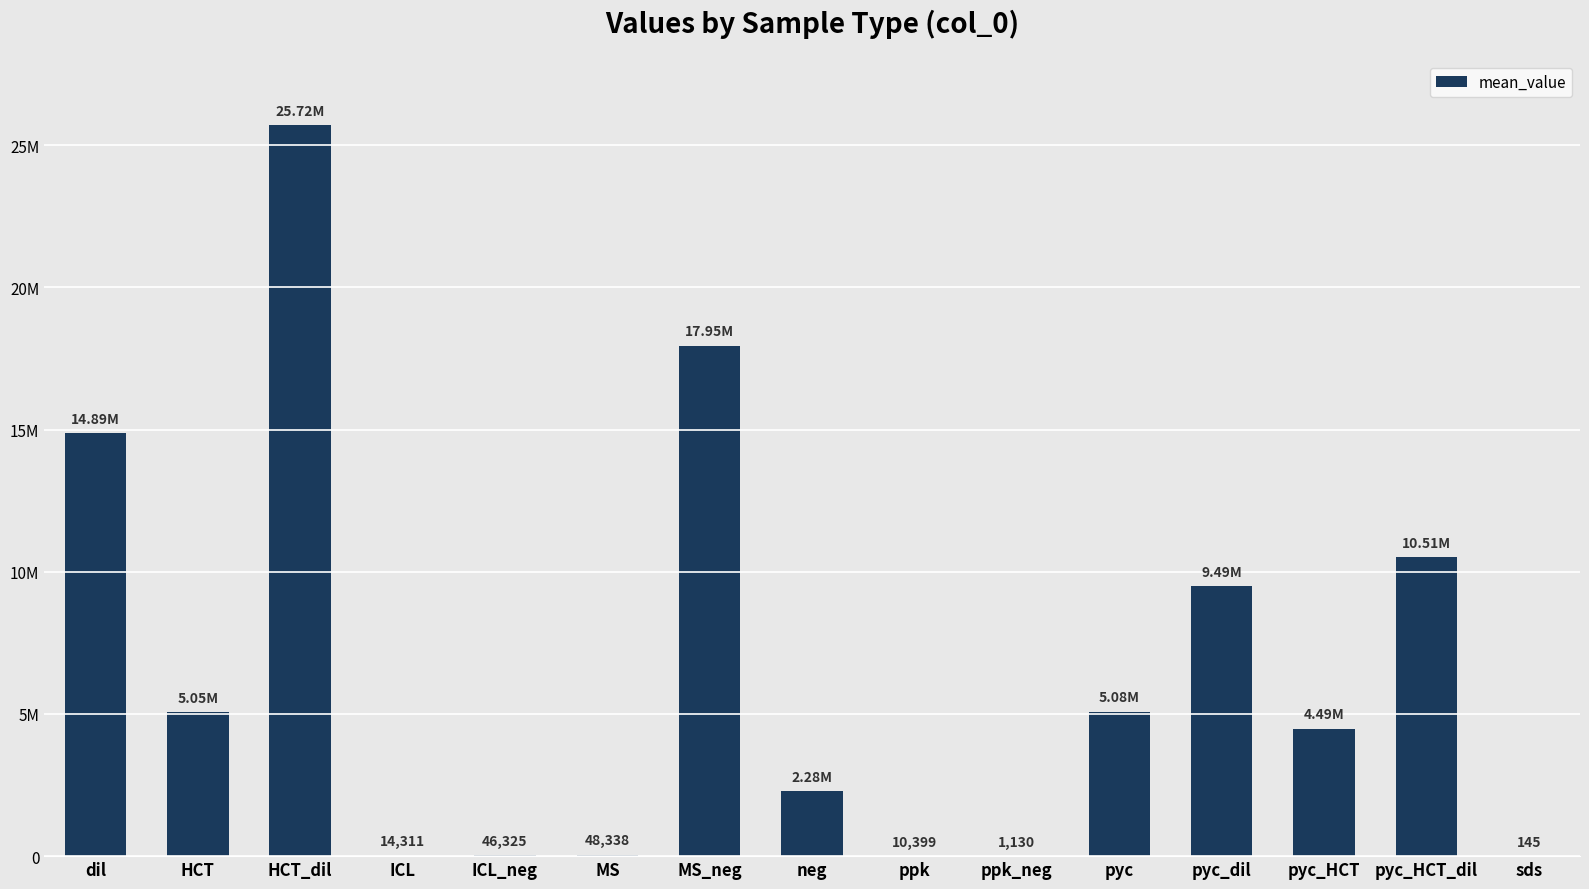

Which category has the highest value across all series?

HCT_dil